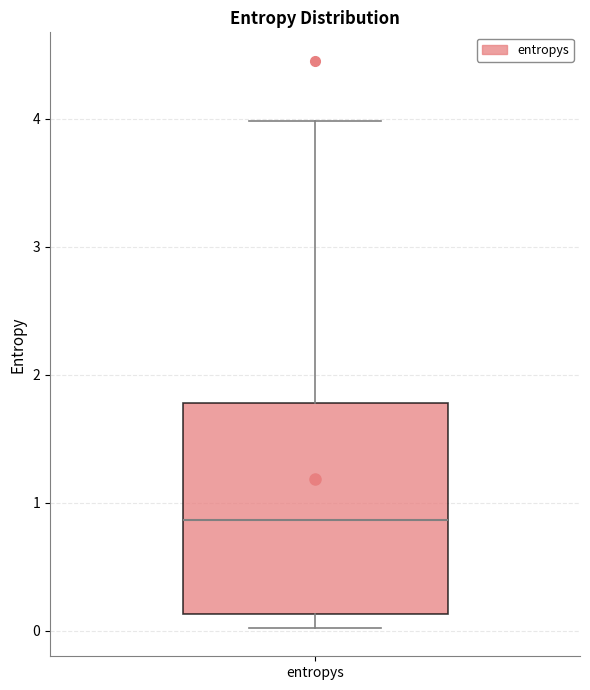

Where does the median line of the box for entropys sit on the y-axis? The values are not printed on the chart, so give them approximately, as read against the axis.

0.9